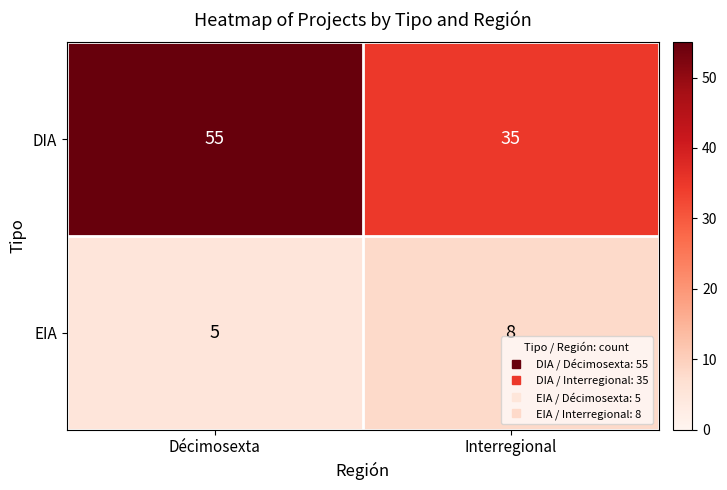

How many categories are shown in the chart?

2